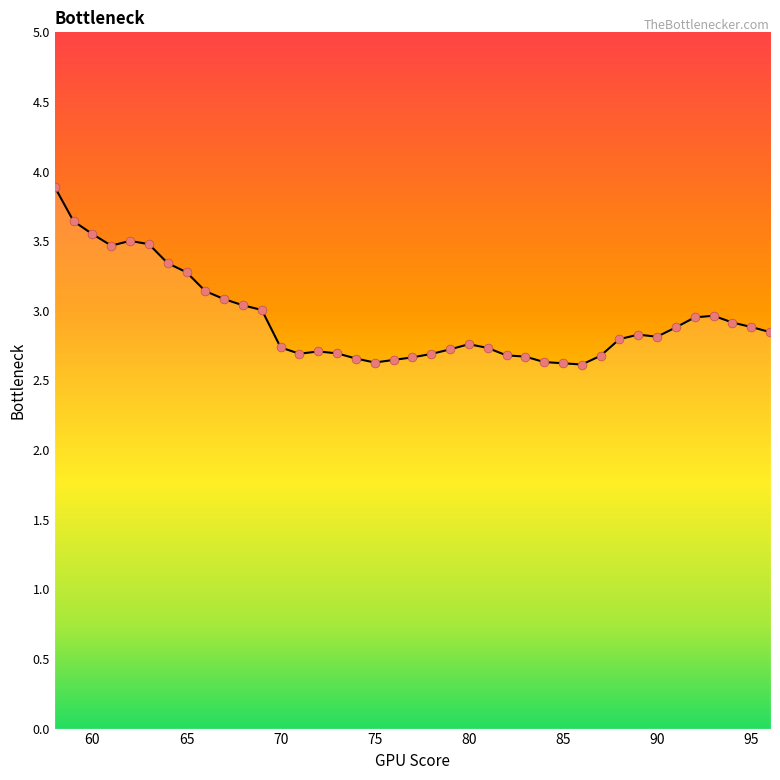

What is the minimum value shown in the chart?

2.6